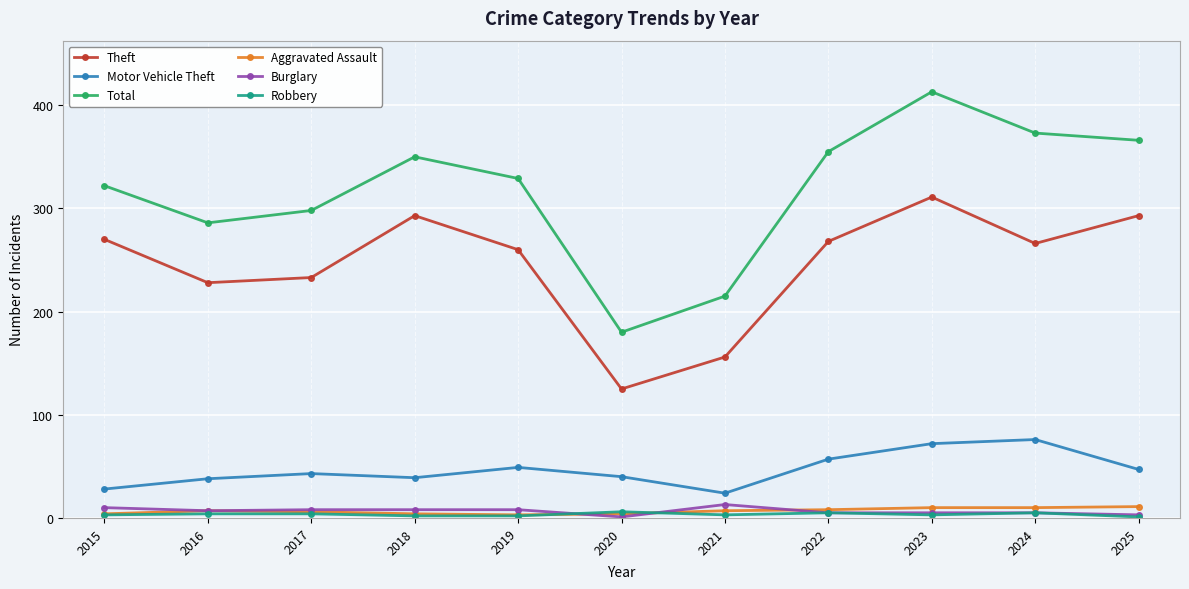

True or false: Burglary and Motor Vehicle Theft cross at least once.

False